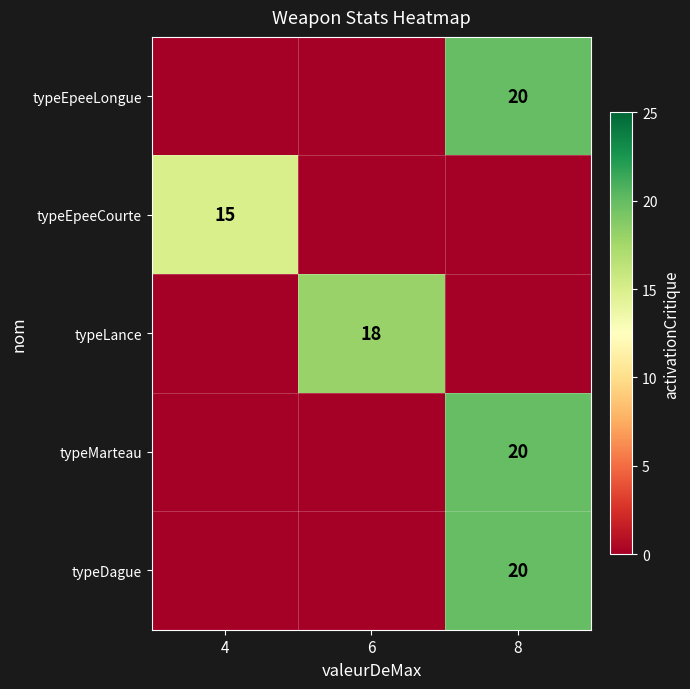

The value of typeEpeeLongue at 8 is 20. True or false?

True